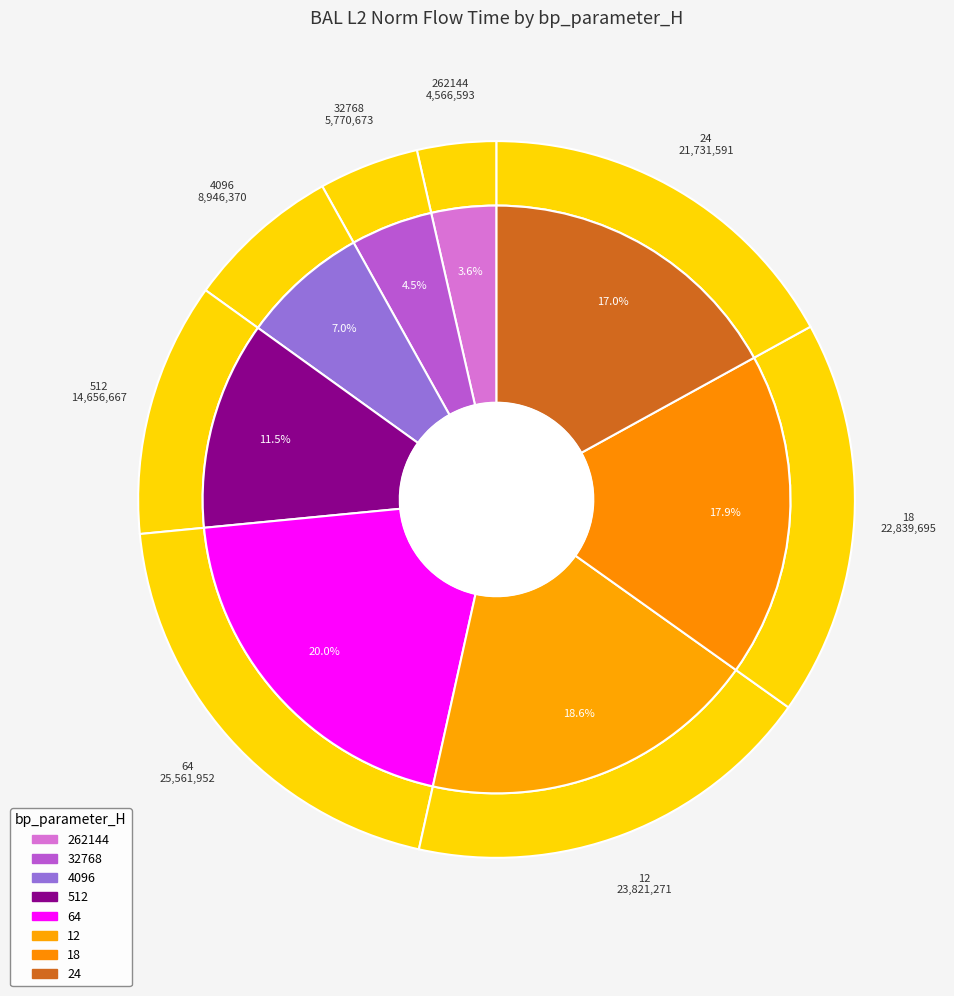

To the nearest percent, what percentage of the pie is 32768?

5%